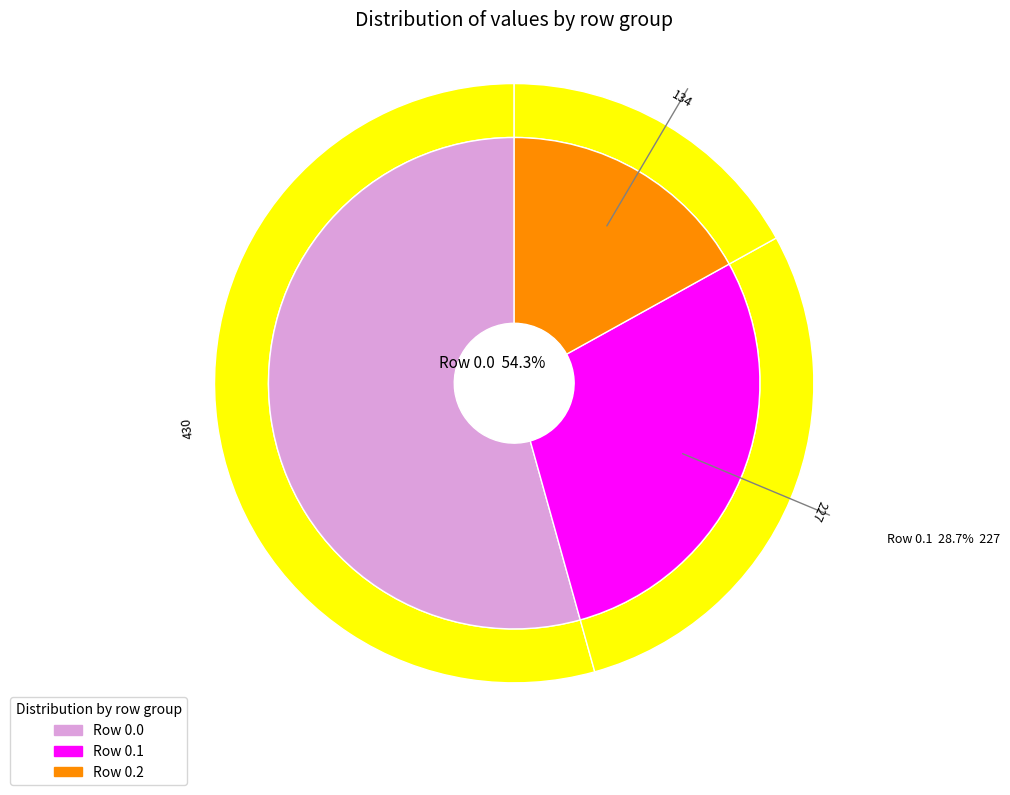

Is it true that 0.2 is 25% of the pie?

False